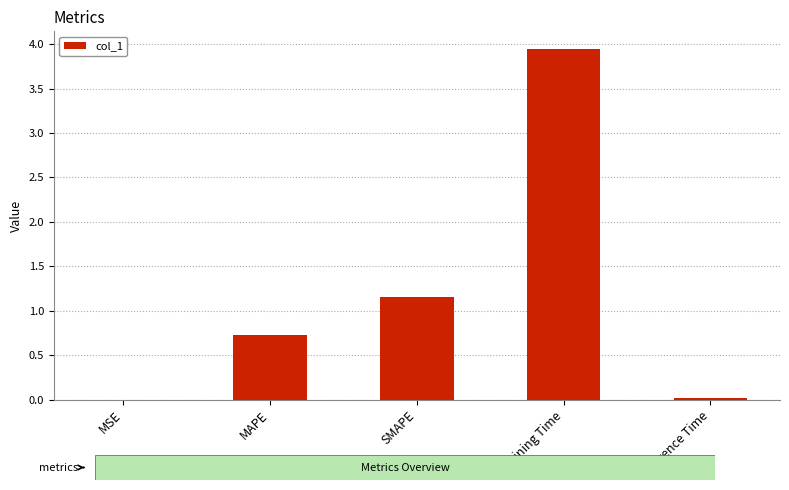

Is it true that the value at MAPE is 0.7?

True